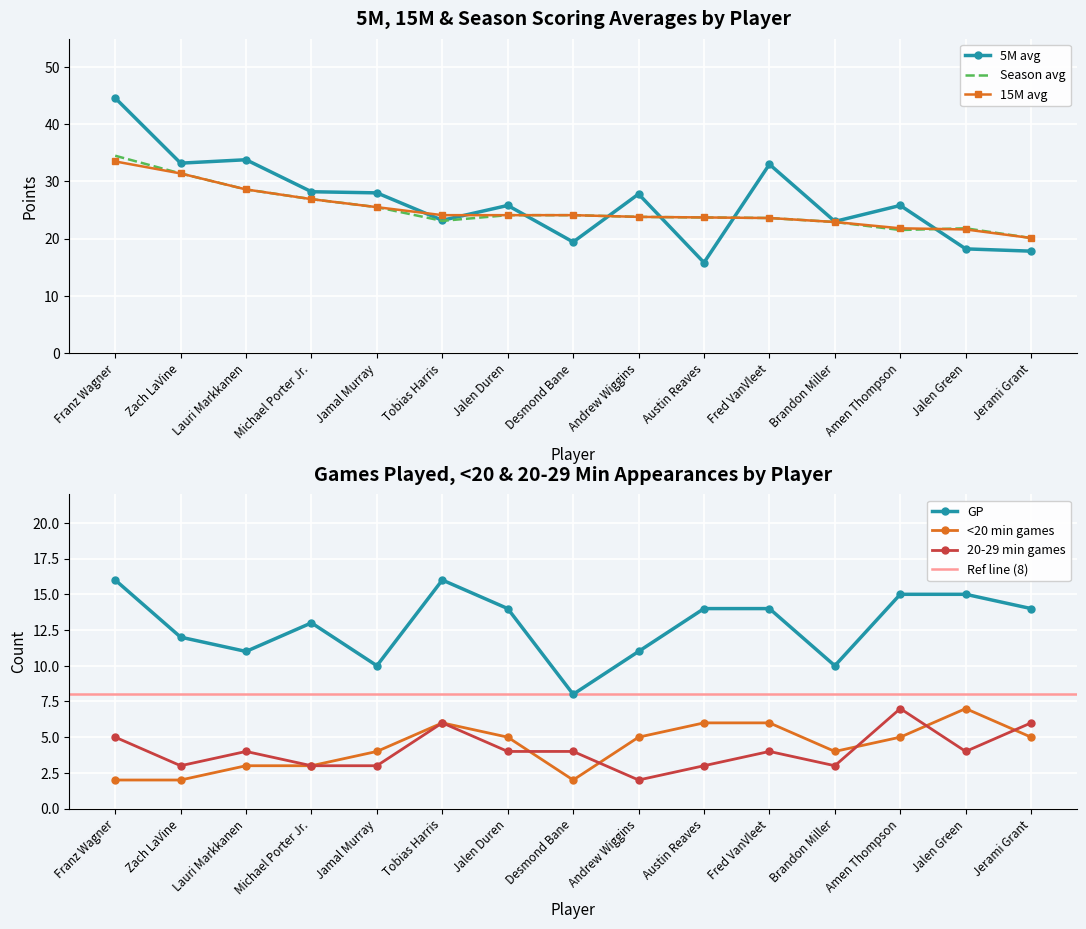

True or false: 5M avg has a value of 23.0 at Brandon Miller.

True